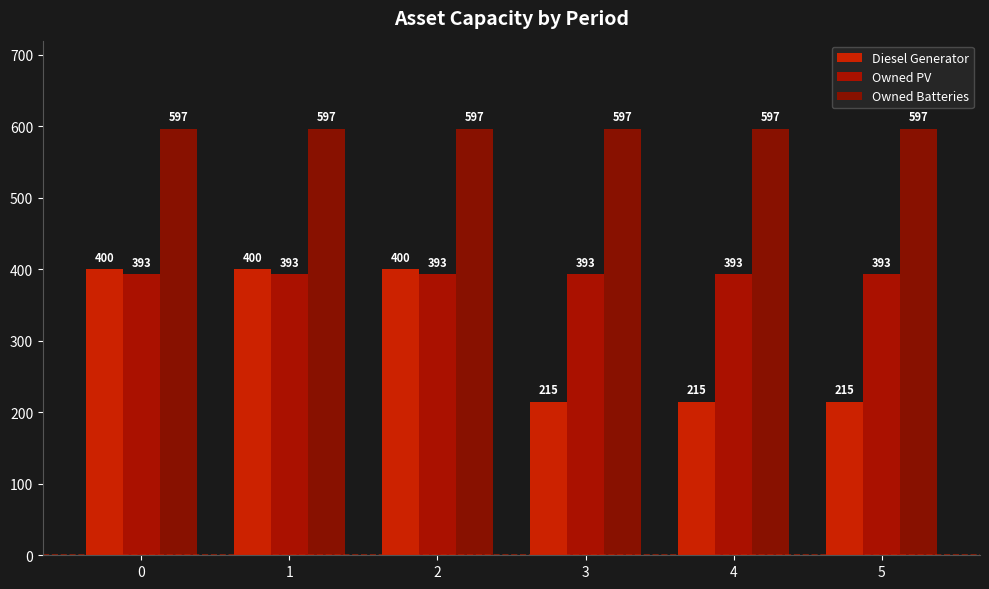

What is the smallest value displayed?

215